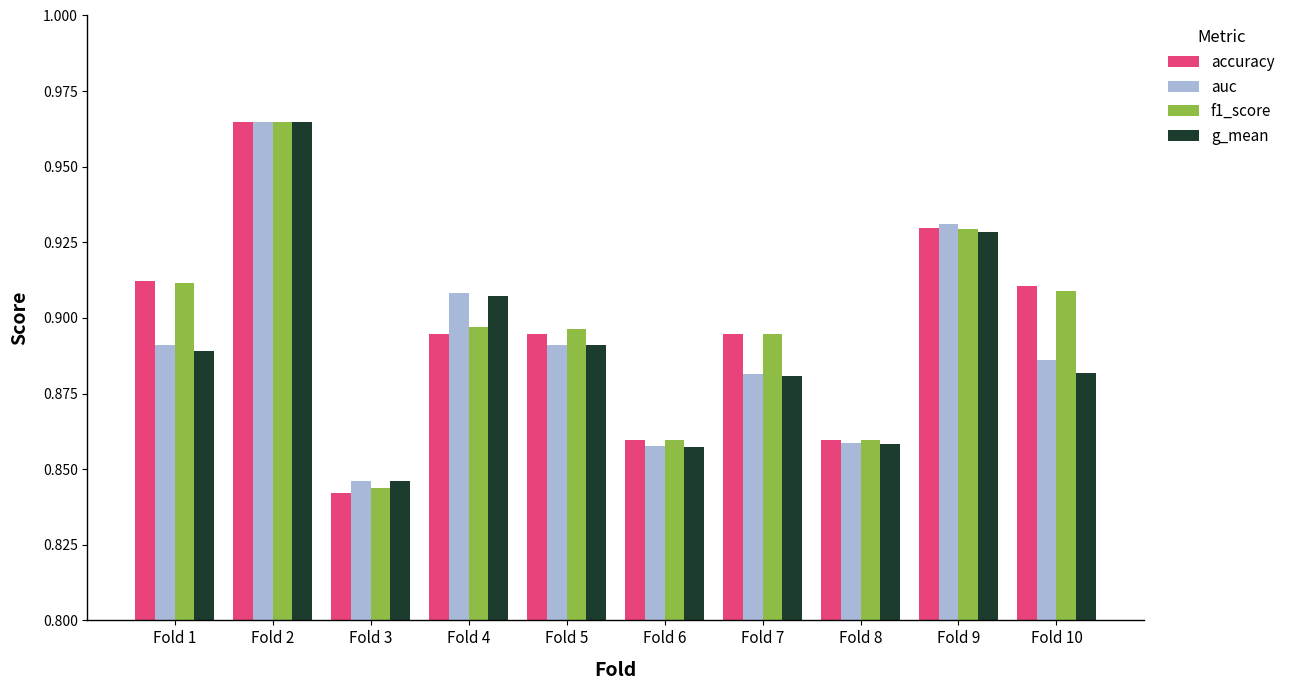

How many groups of bars are there?

10